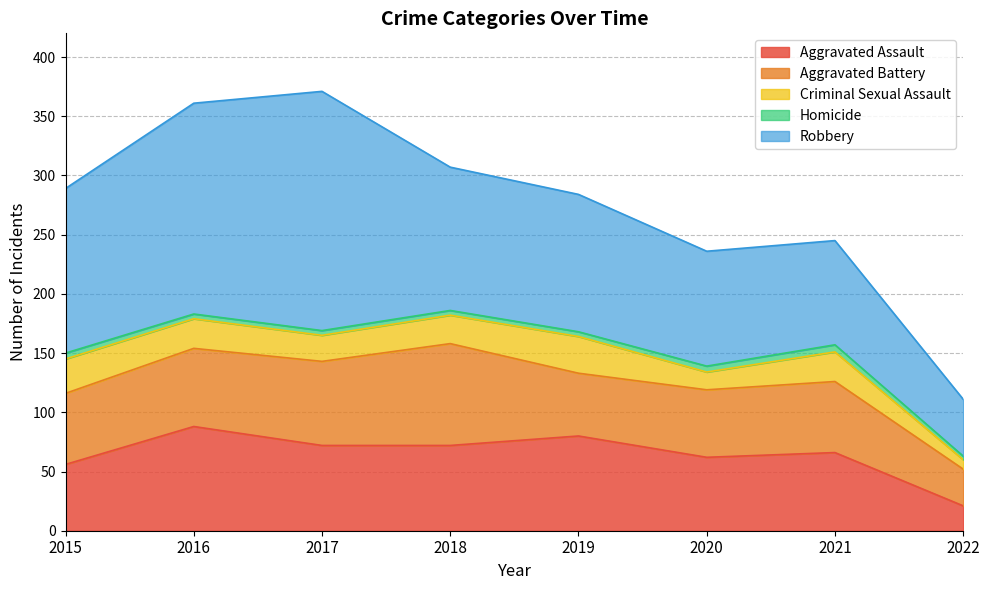

In Aggravated Battery, how many points are lower than both neighbors (excluding endpoints)?

1